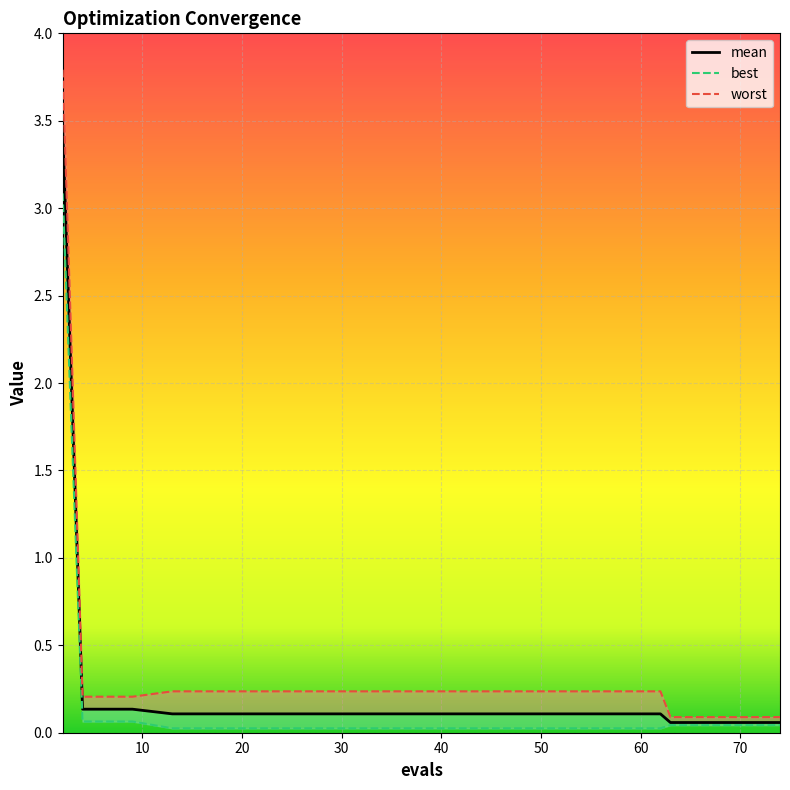

Rank the series by their average value, from lowest to highest.

best, mean, worst